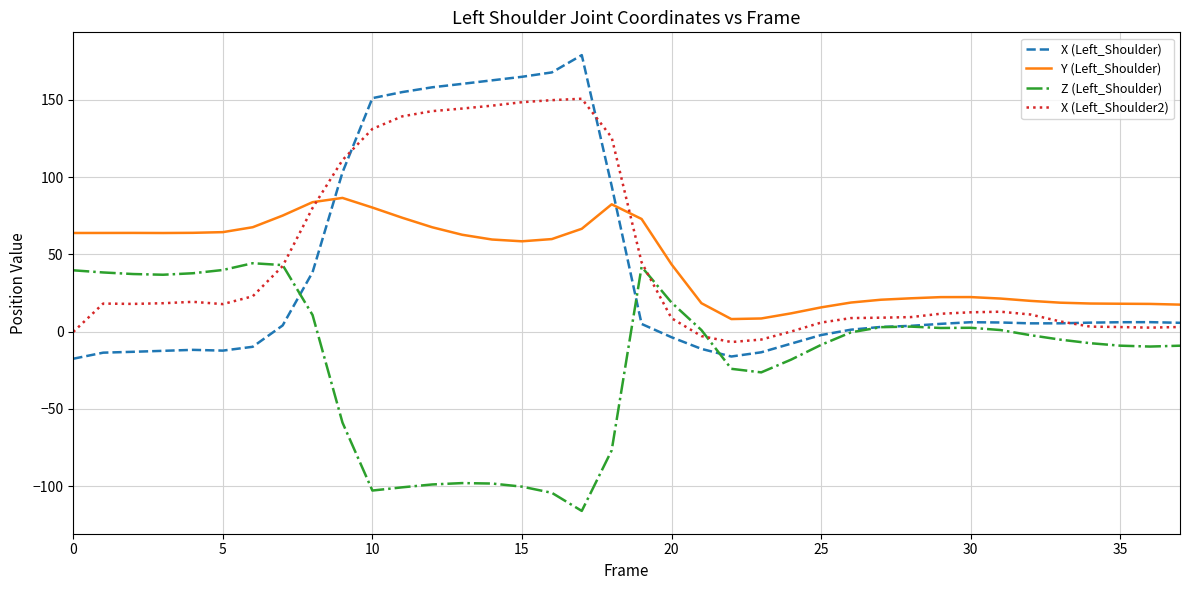

Which series has the widest spread of values?

X (Left_Shoulder)